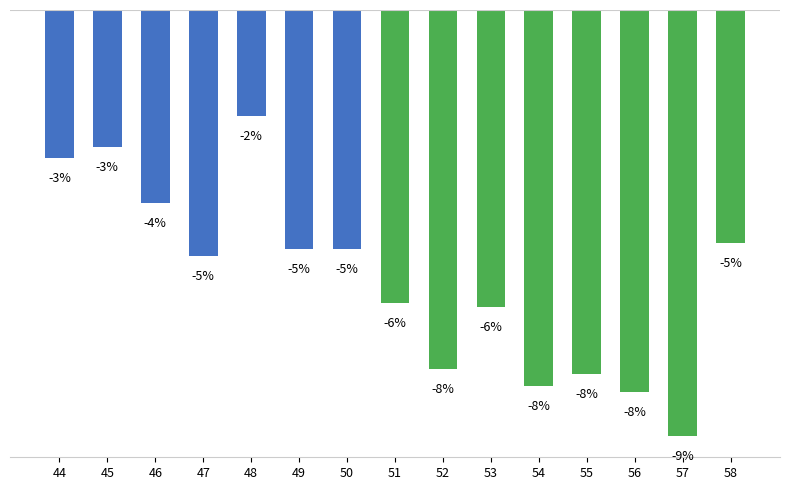

Are the bars horizontal?

No